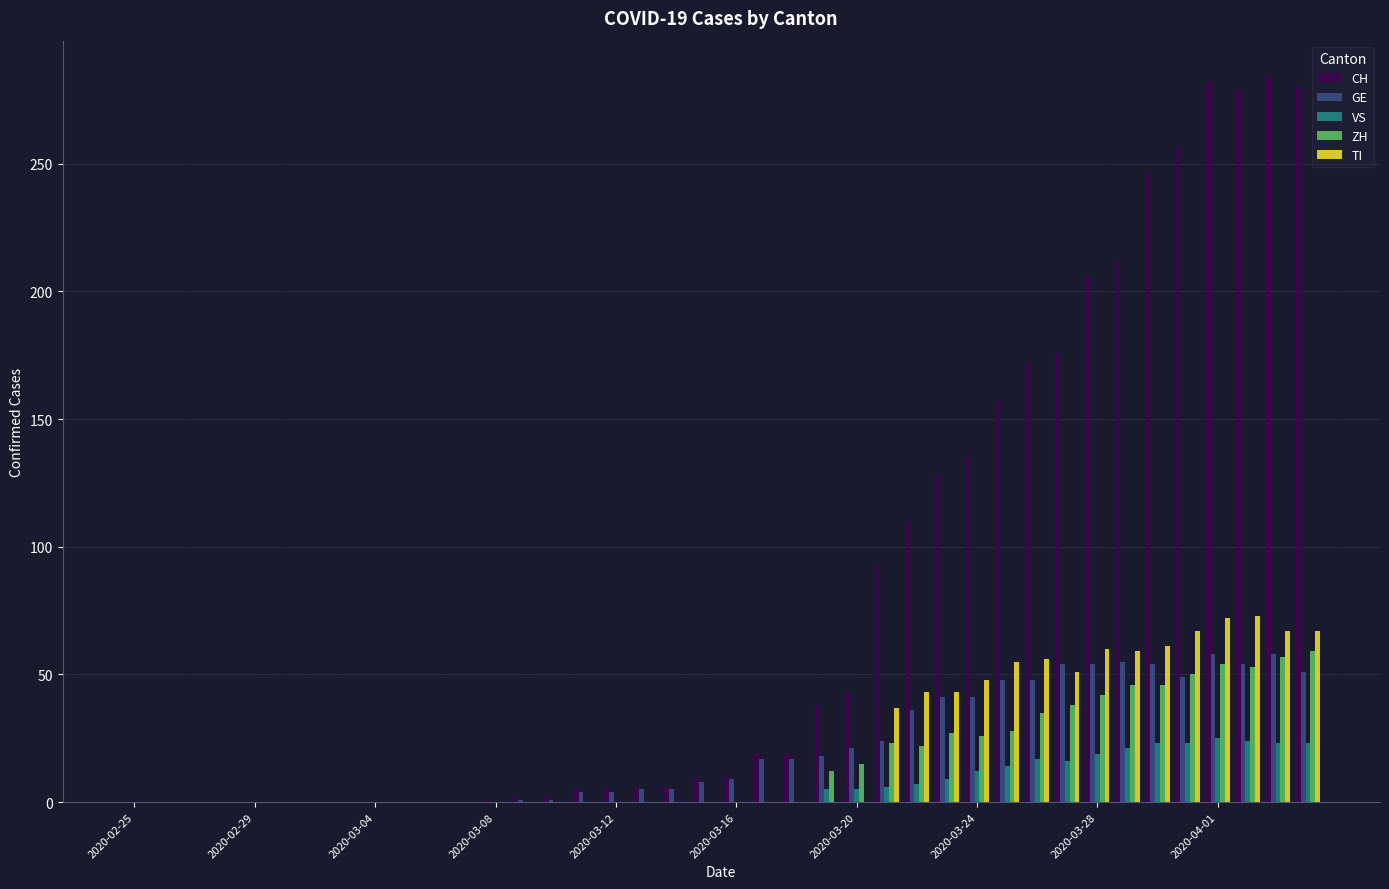

What is the sum of all TI values?

859